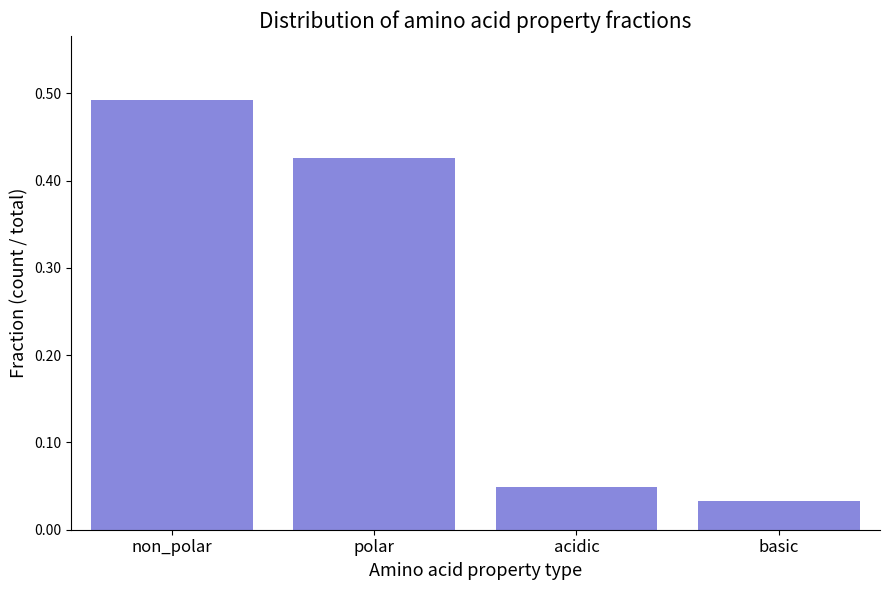

What is the sum of all values?

1.0